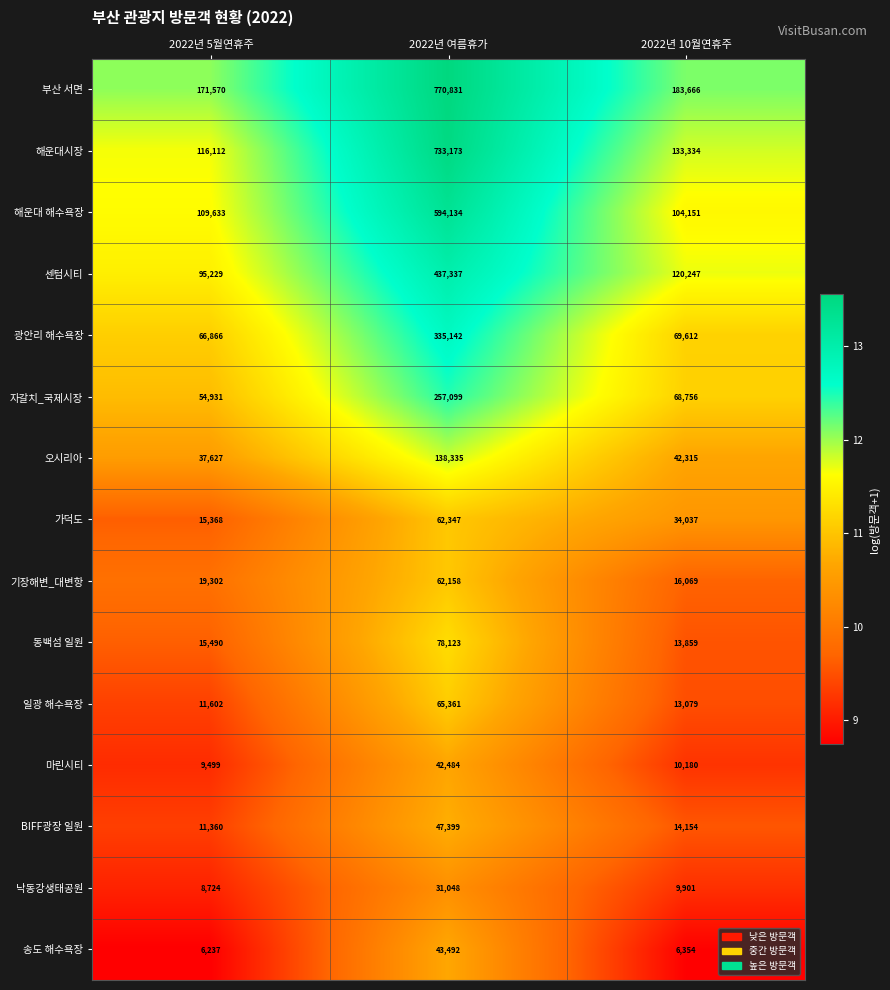

Which series has the largest total across all categories?

부산 서면